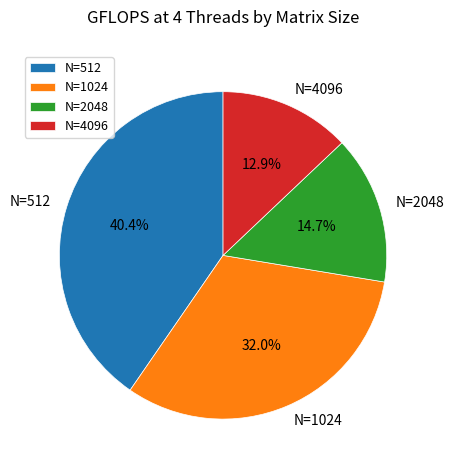

Which slice is the largest?

N=512